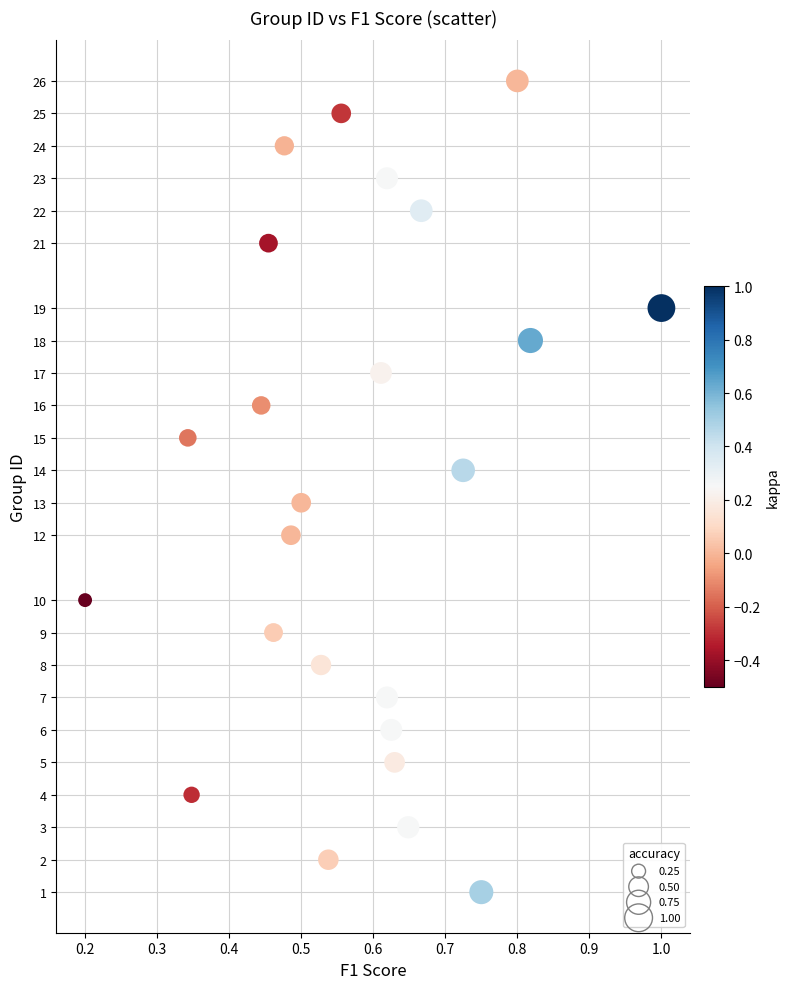

What is the range of Y values (max minus min)?

25